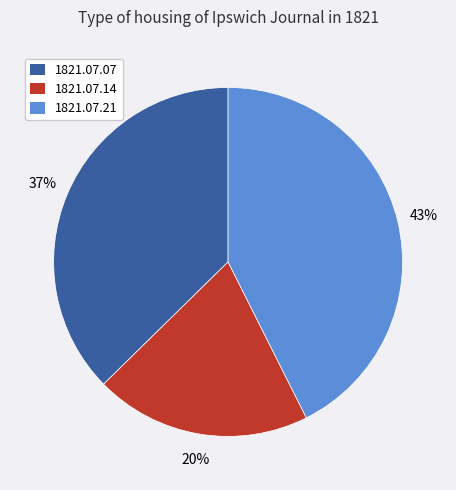

Is there any slice that represents more than half of the pie?

No